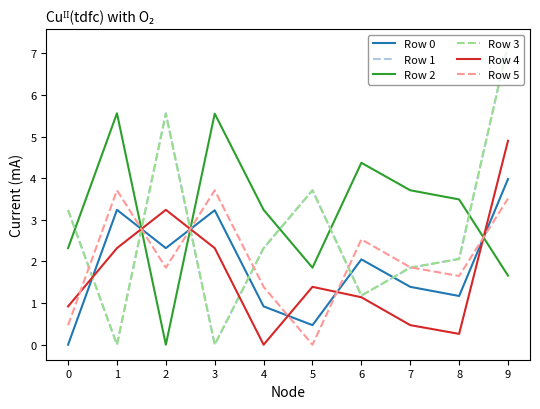

What is the difference between the highest and lowest values at 5?

3.7